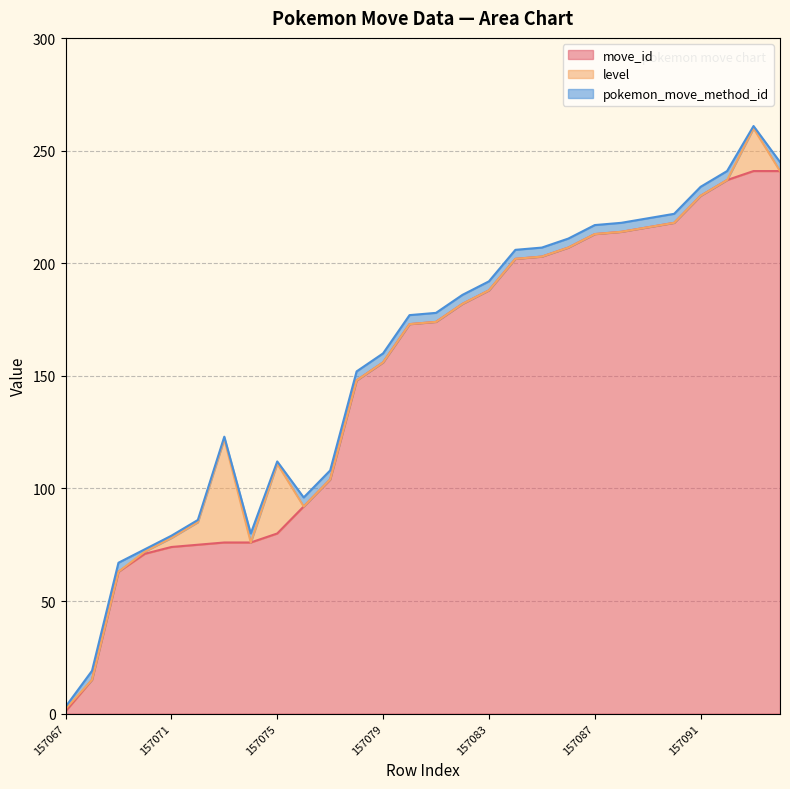

Reading left to right, list all the values displayed in this chart.

move_id: 1	15	63	71	74	75	76	76	80	92	104	148	156	173	174	182	188	202	203	207	213	214	216	218	230	237	241	241
level: 1	0	0	1	4	10	46	0	31	0	0	0	0	0	0	0	0	0	0	0	0	0	0	0	0	0	19	0
pokemon_move_method_id: 1	4	4	1	1	1	1	4	1	4	4	4	4	4	4	4	4	4	4	4	4	4	4	4	4	4	1	4